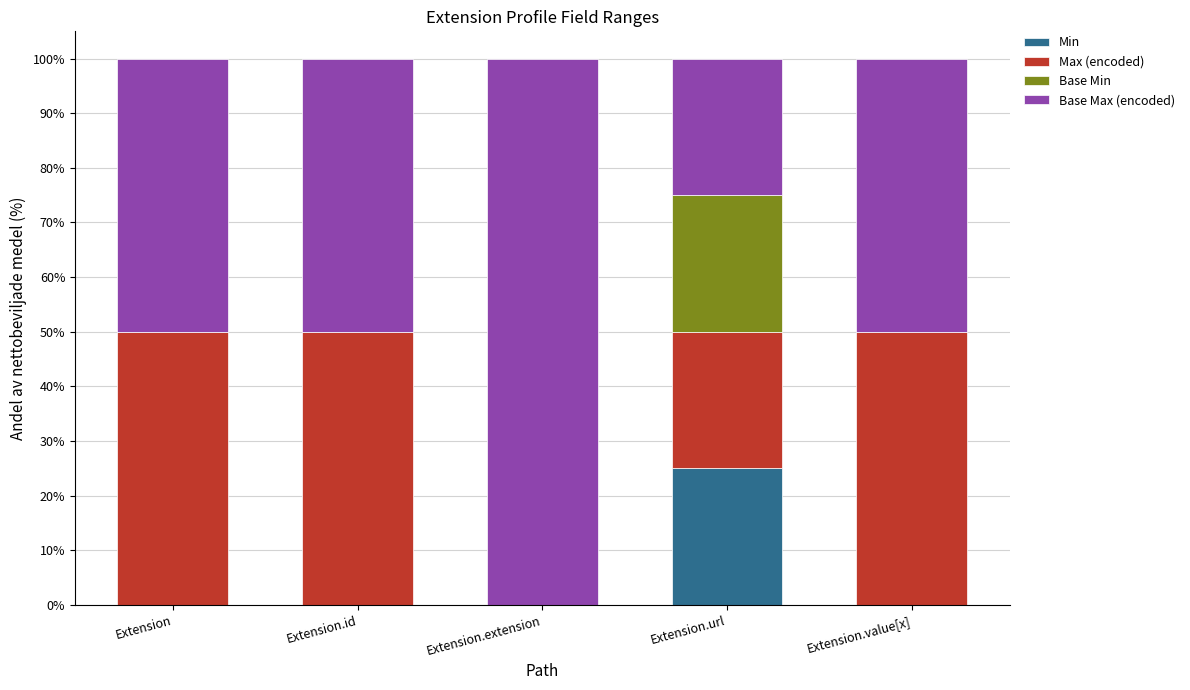

True or false: Min has a value of 0 at Extension.extension.

True